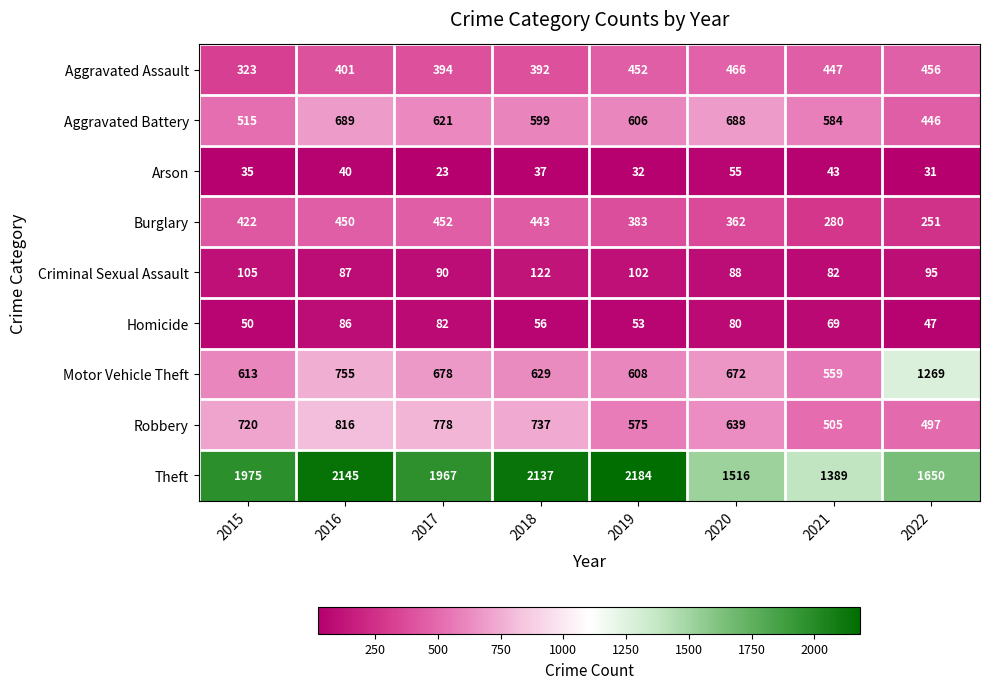

What is the average value of the Criminal Sexual Assault series?

96